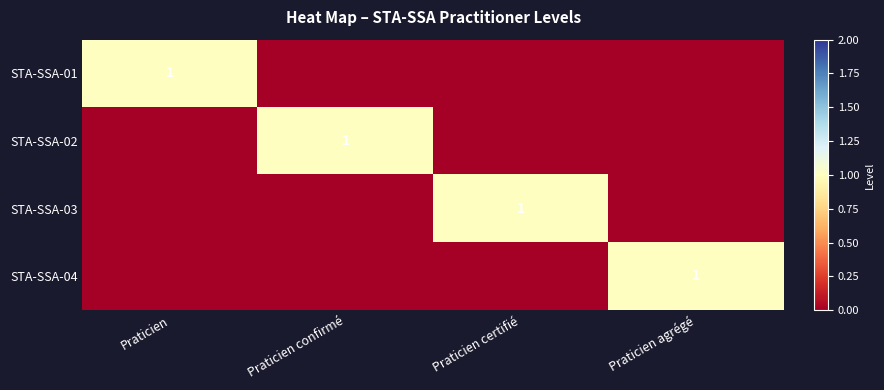

Count the STA-SSA-02 values in the range 0 to 1.

4